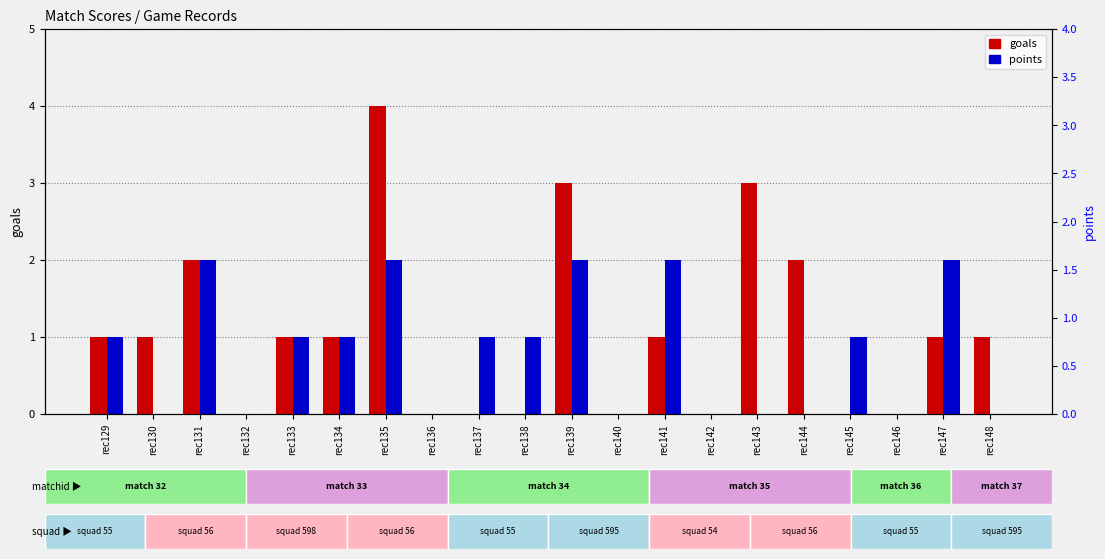

What is the value of the goals bar at the 13th from the left?

1